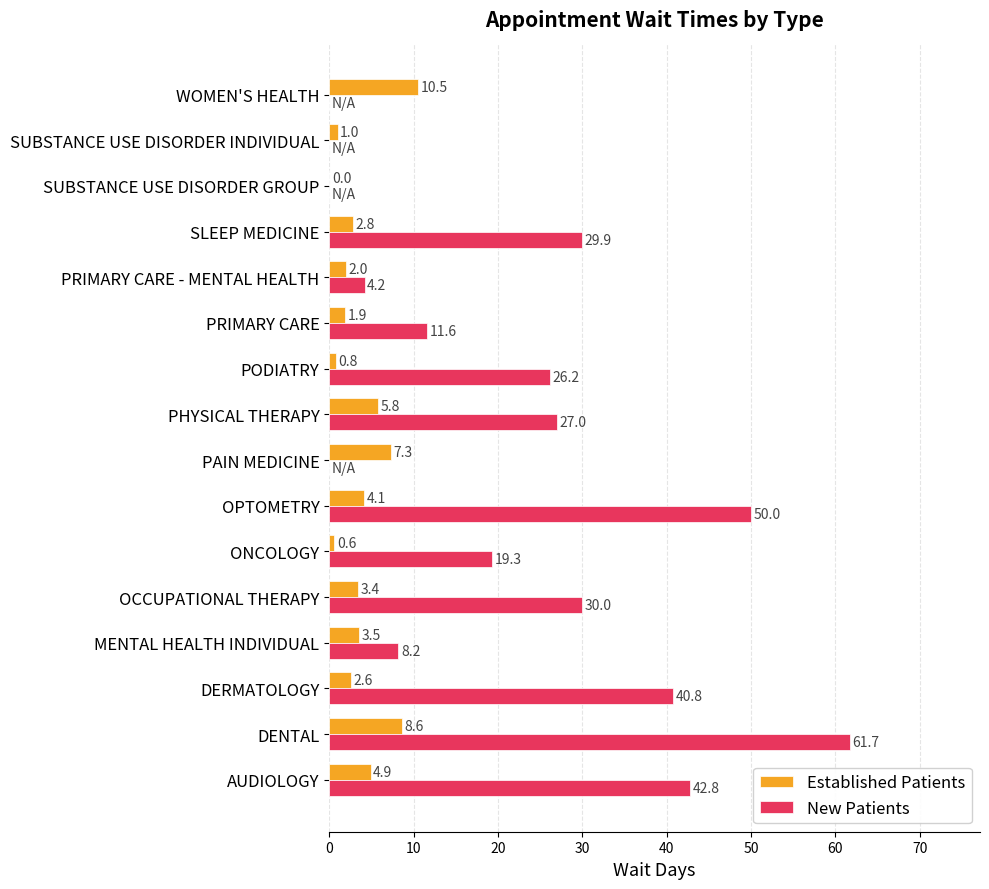

What is the maximum value shown in the chart?

61.7